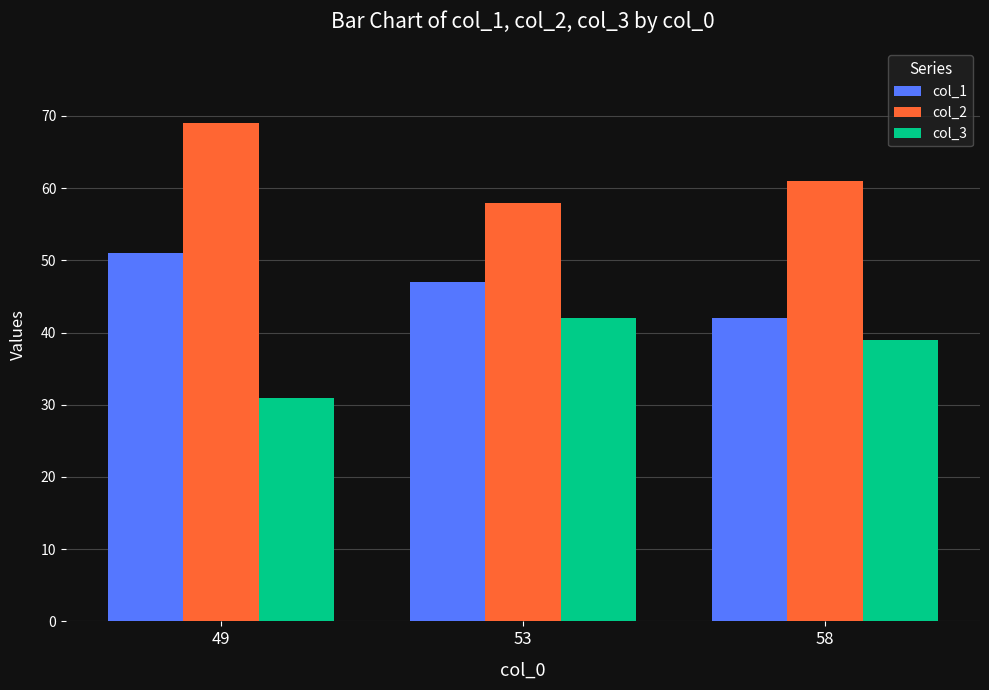

Reading right to left, what are all the values shown in this chart?

col_1: 42	47	51
col_2: 61	58	69
col_3: 39	42	31